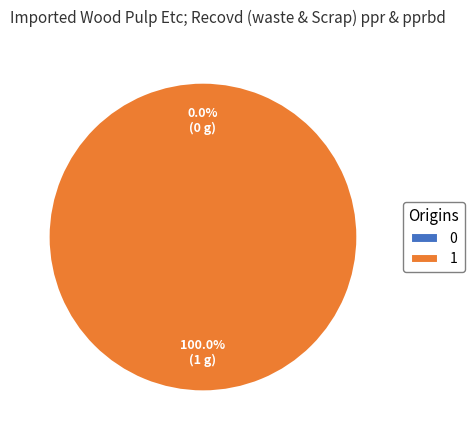

Which slice represents more than half of the pie?

1